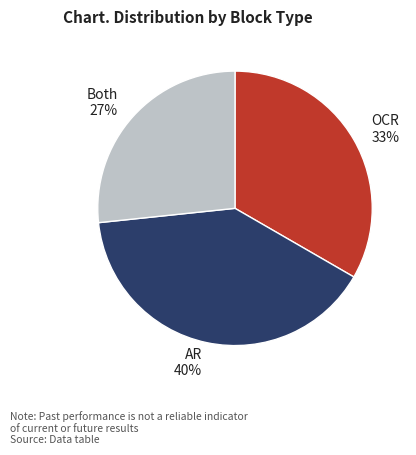

To the nearest percent, what portion does Both represent?

27%